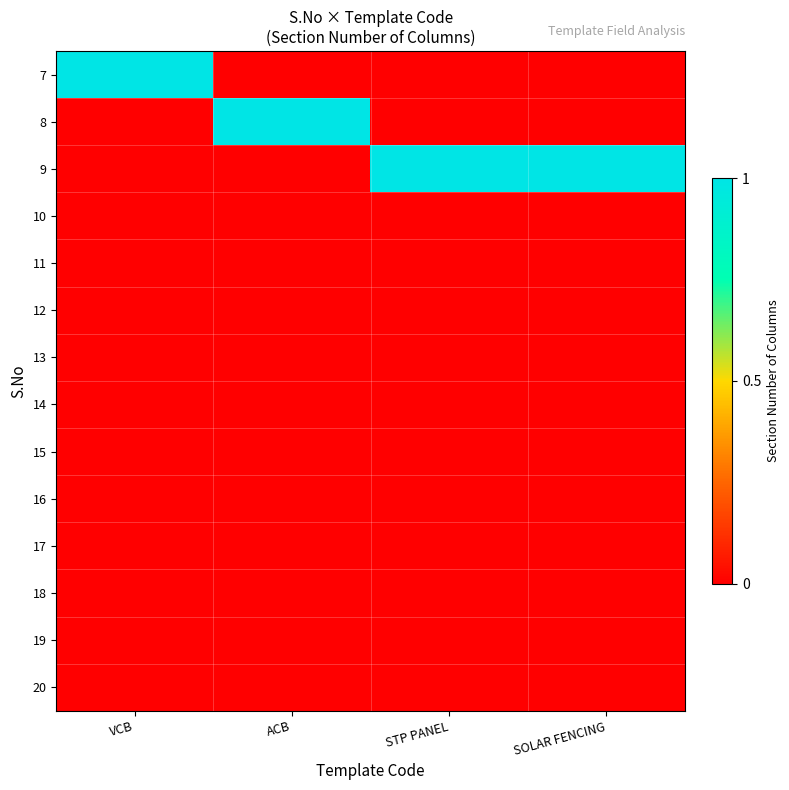

Count the number of categories in the chart.

4